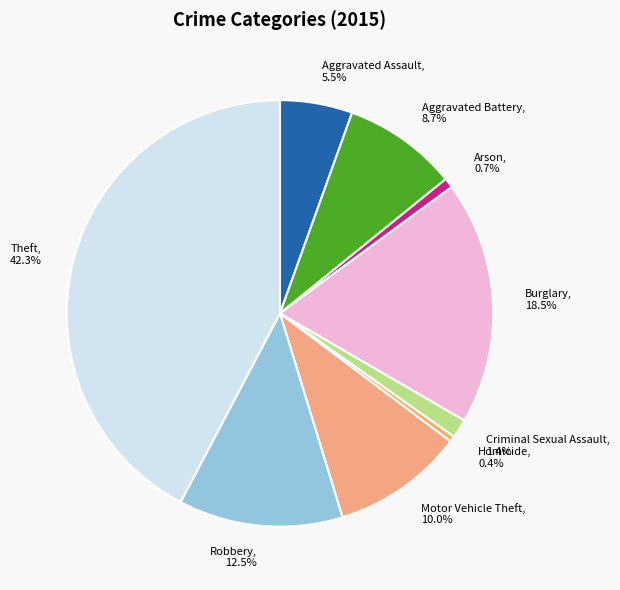

To the nearest percent, what is the combined percentage of Motor Vehicle Theft and Criminal Sexual Assault?

11%